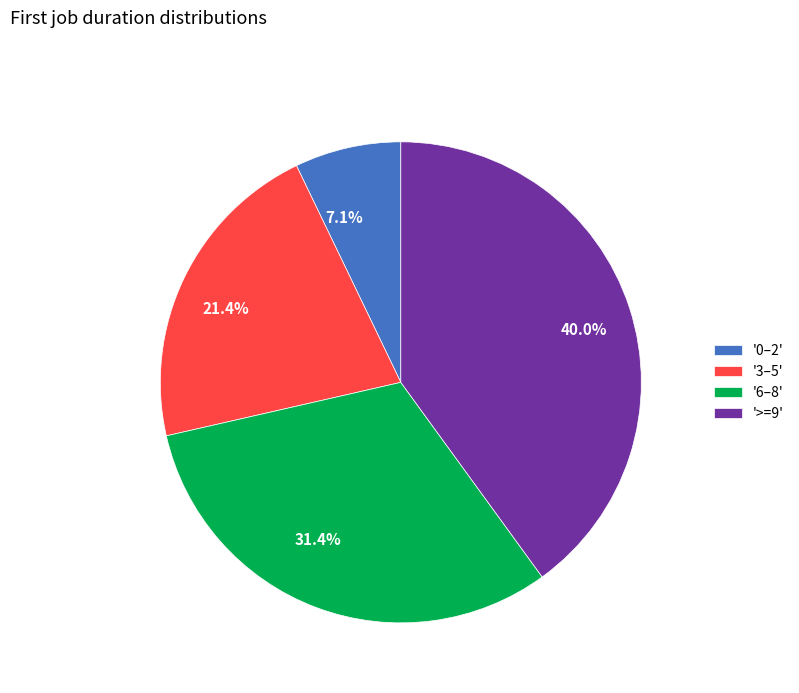

Is there any slice that represents more than half of the pie?

No